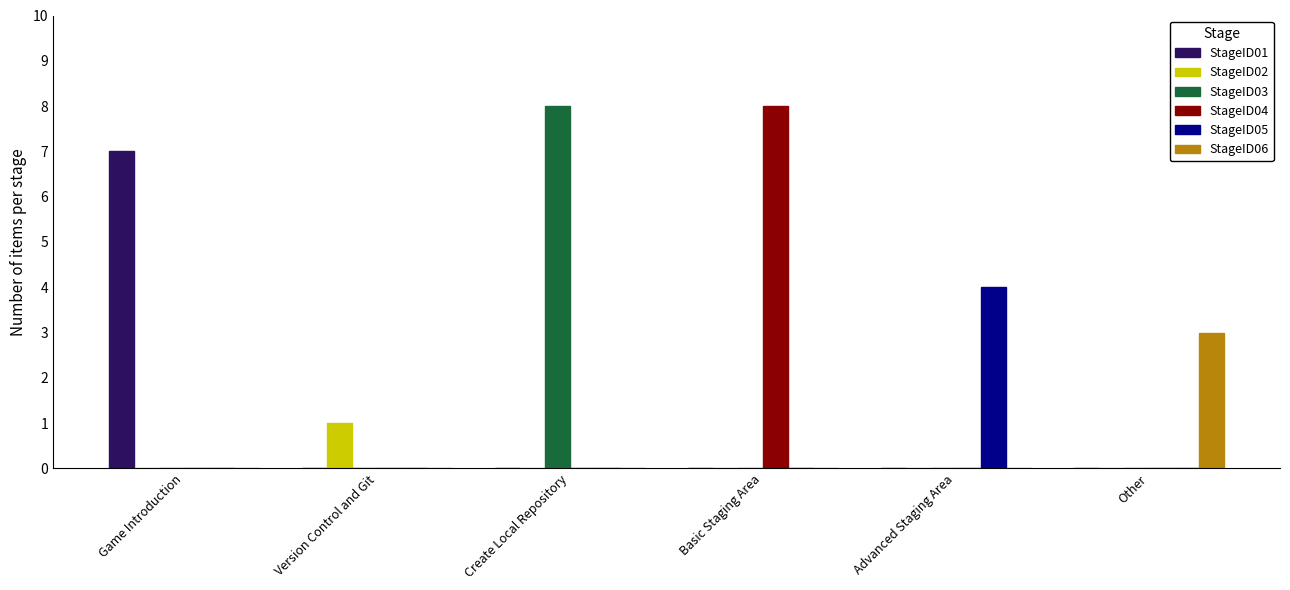

What is the total value across all series at Game Introduction?

7